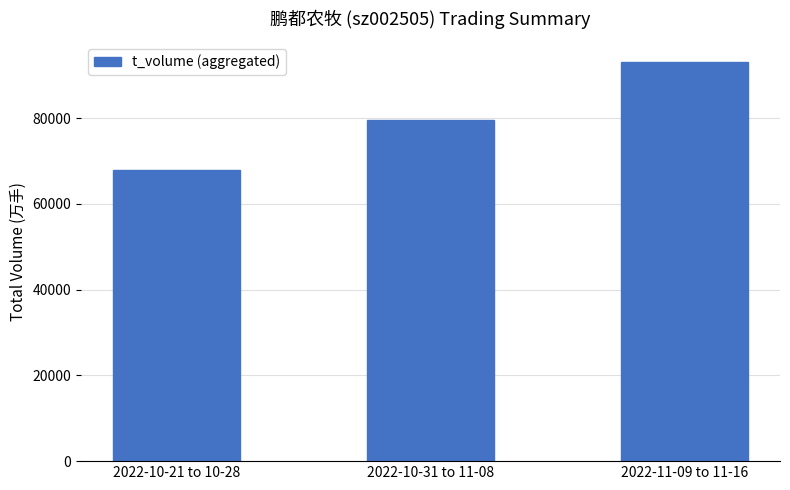

Rank the categories by value from lowest to highest.

2022-10-21 to 10-28, 2022-10-31 to 11-08, 2022-11-09 to 11-16